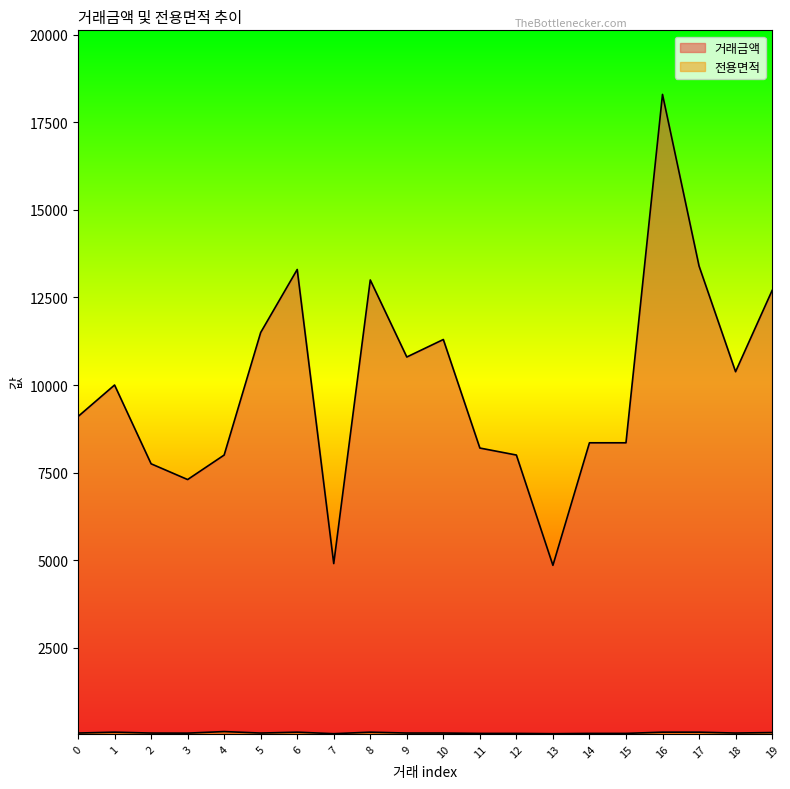

The value of 거래금액 at 10 is 17588.4. True or false?

False